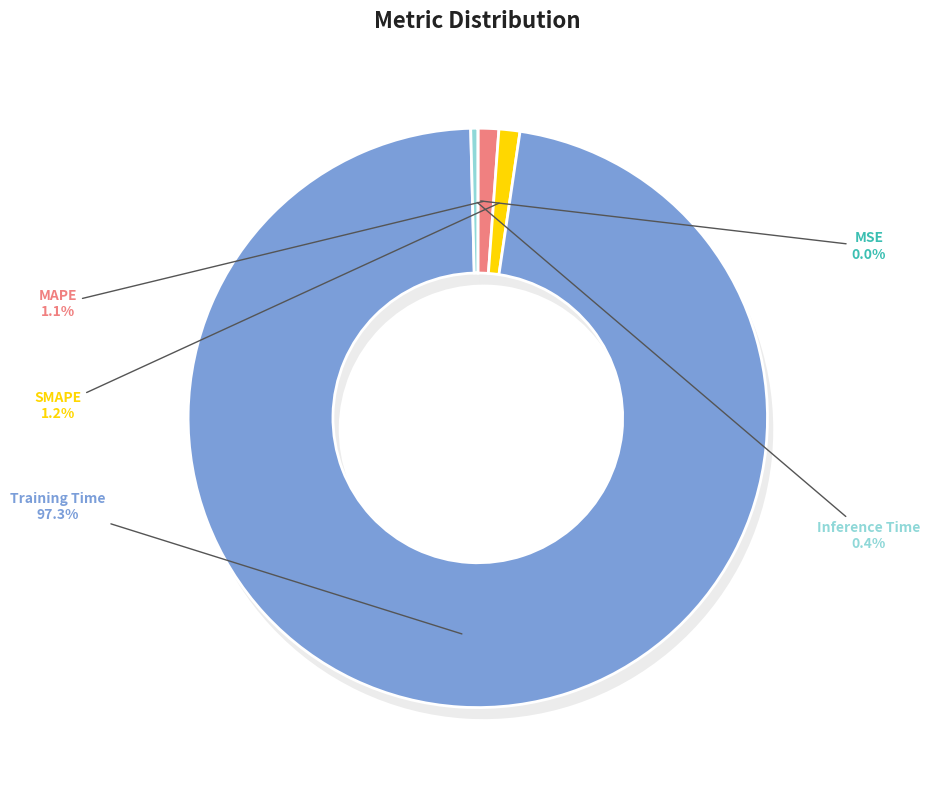

Count the number of slices in the pie.

5